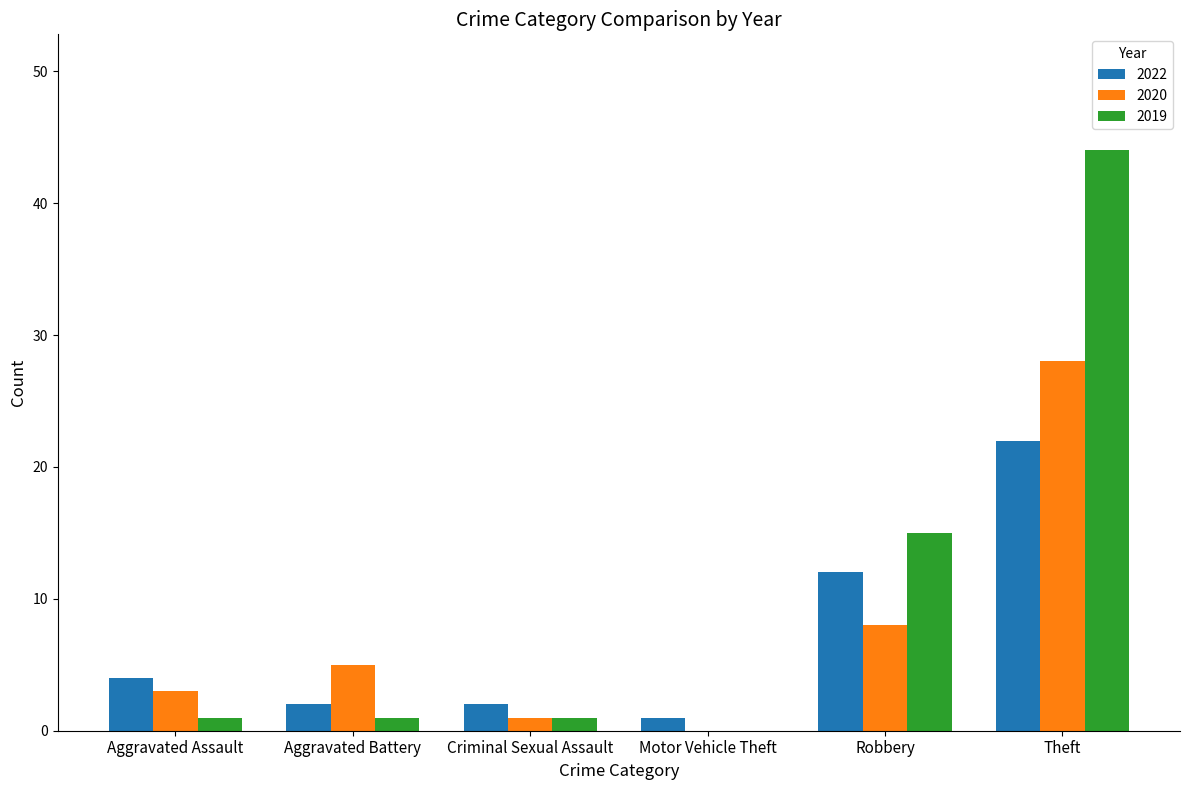

At which category is the sum across all series the highest?

Theft